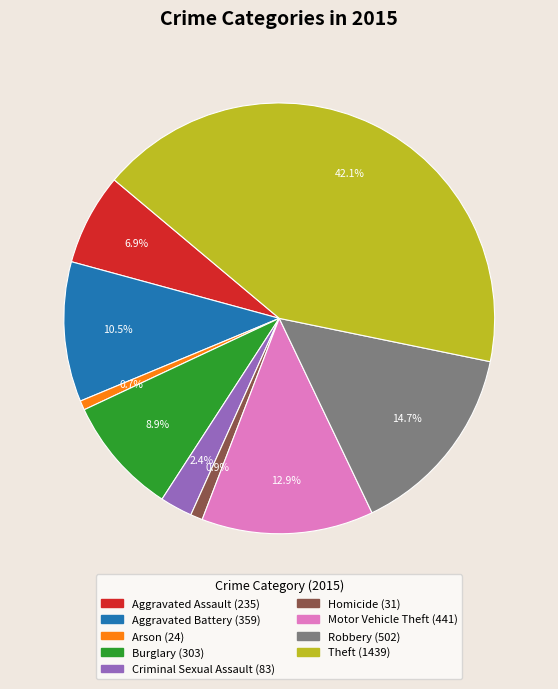

Does any single category account for the majority?

No